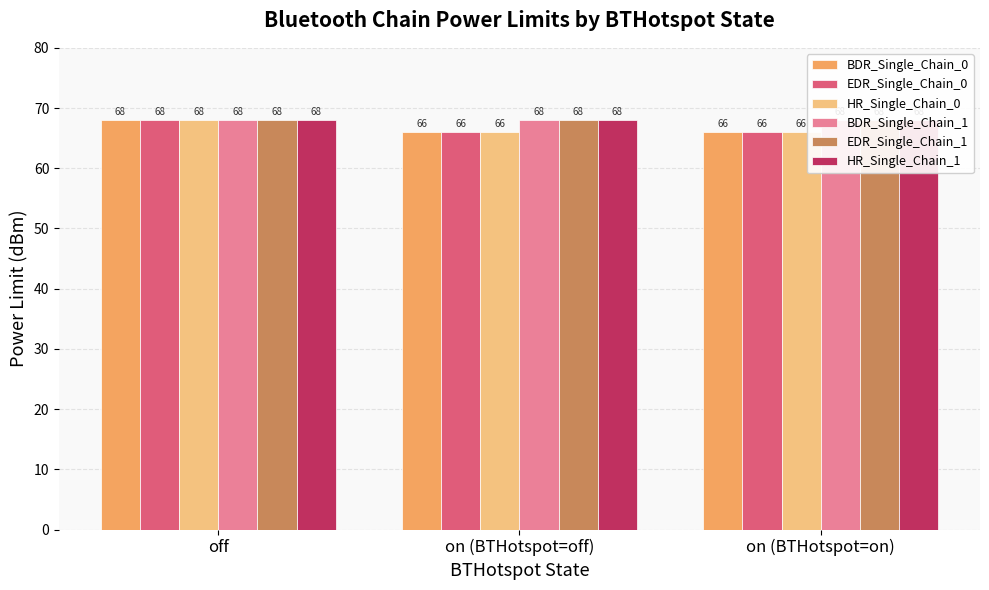

At on (BTHotspot=on), list the series in order from largest to smallest.

BDR_Single_Chain_1, EDR_Single_Chain_1, HR_Single_Chain_1, BDR_Single_Chain_0, EDR_Single_Chain_0, HR_Single_Chain_0